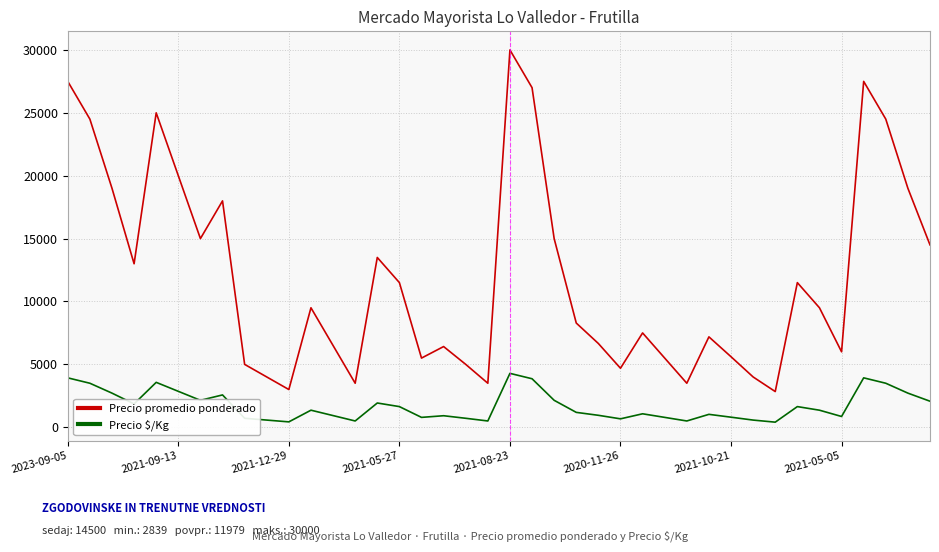

What is the highest value of the Precio $/Kg series?

4286